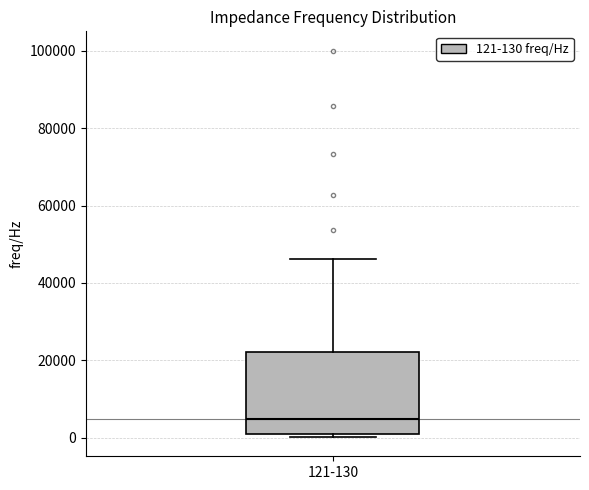

Where does the upper whisker of the box for 121-130 end on the y-axis? The values are not printed on the chart, so give them approximately, as read against the axis.

46000